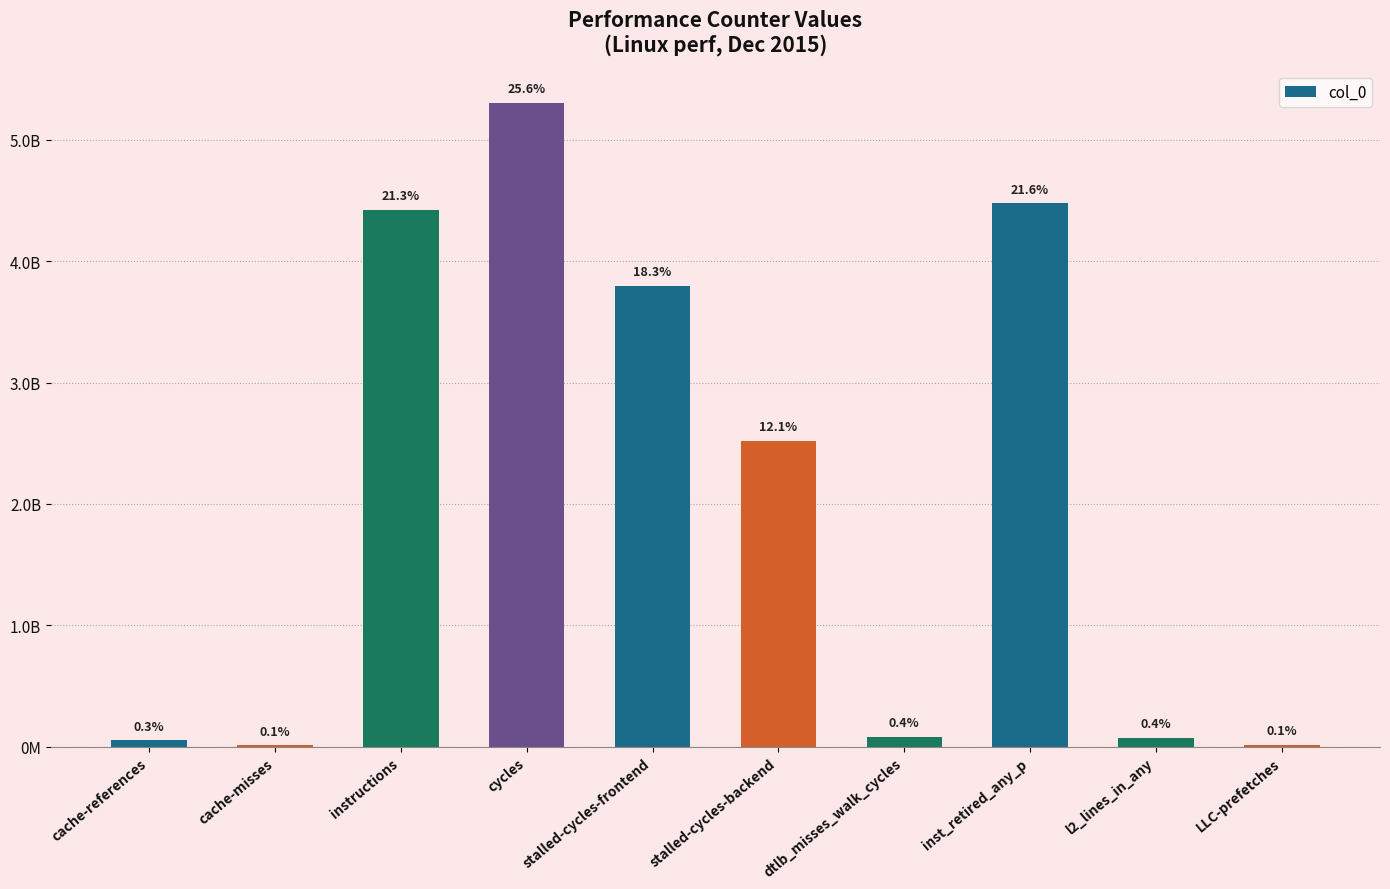

Which category has the highest value across all series?

cycles